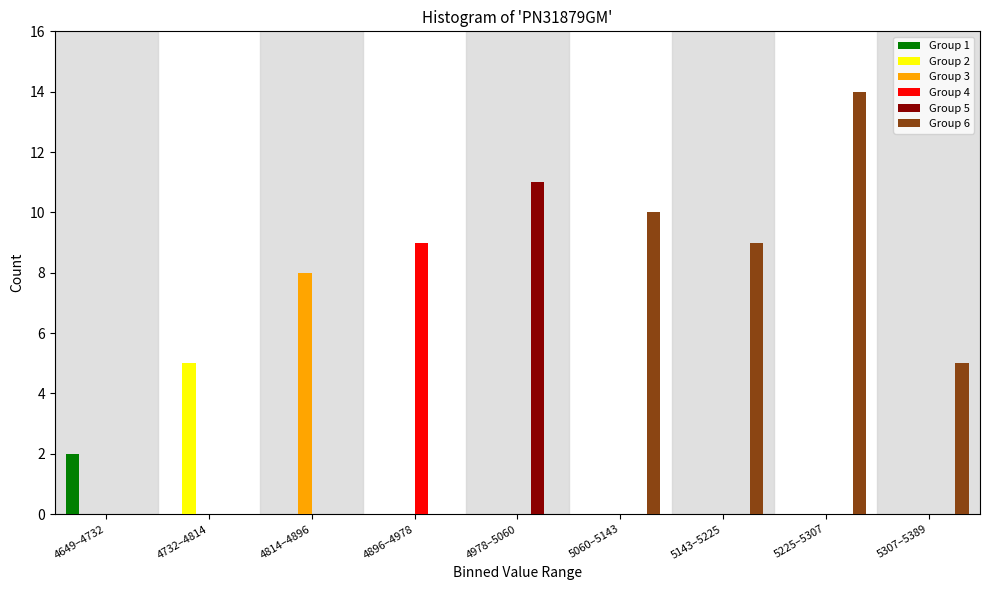

Between 5143–5225 and 5307–5389, which series saw the biggest shift?

Group 6